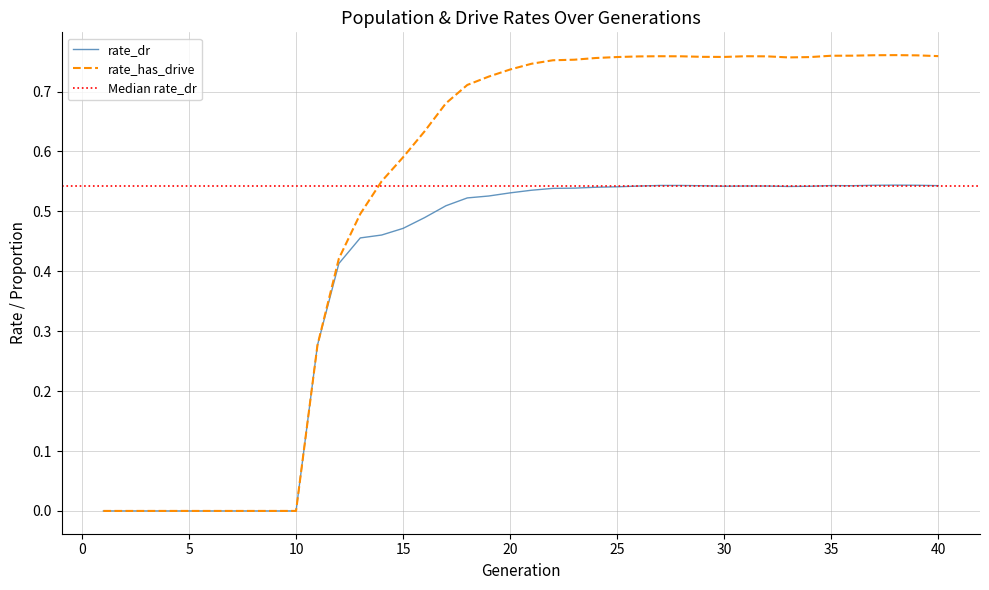

Reading left to right, extract all data points from this chart.

rate_dr: 0.0	0.0	0.0	0.0	0.0	0.0	0.0	0.0	0.0	0.0	0.3	0.4	0.5	0.5	0.5	0.5	0.5	0.5	0.5	0.5	0.5	0.5	0.5	0.5	0.5	0.5	0.5	0.5	0.5	0.5	0.5	0.5	0.5	0.5	0.5	0.5	0.5	0.5	0.5	0.5
rate_has_drive: 0.0	0.0	0.0	0.0	0.0	0.0	0.0	0.0	0.0	0.0	0.3	0.4	0.5	0.6	0.6	0.6	0.7	0.7	0.7	0.7	0.7	0.8	0.8	0.8	0.8	0.8	0.8	0.8	0.8	0.8	0.8	0.8	0.8	0.8	0.8	0.8	0.8	0.8	0.8	0.8